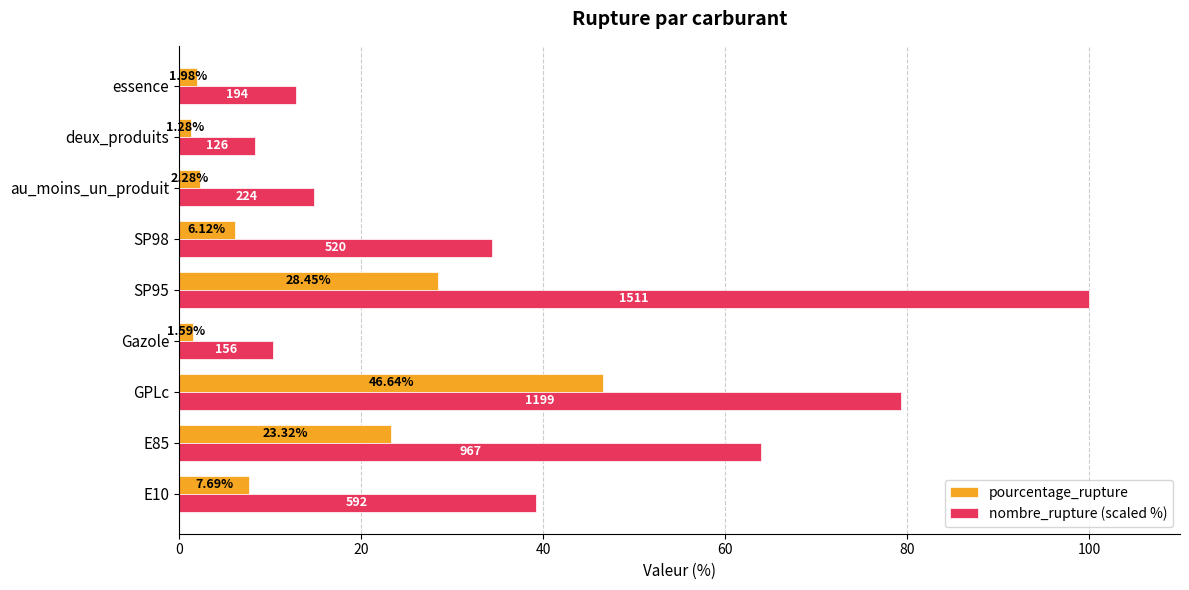

List the series in order of their overall mean, highest first.

nombre_rupture (scaled %), pourcentage_rupture